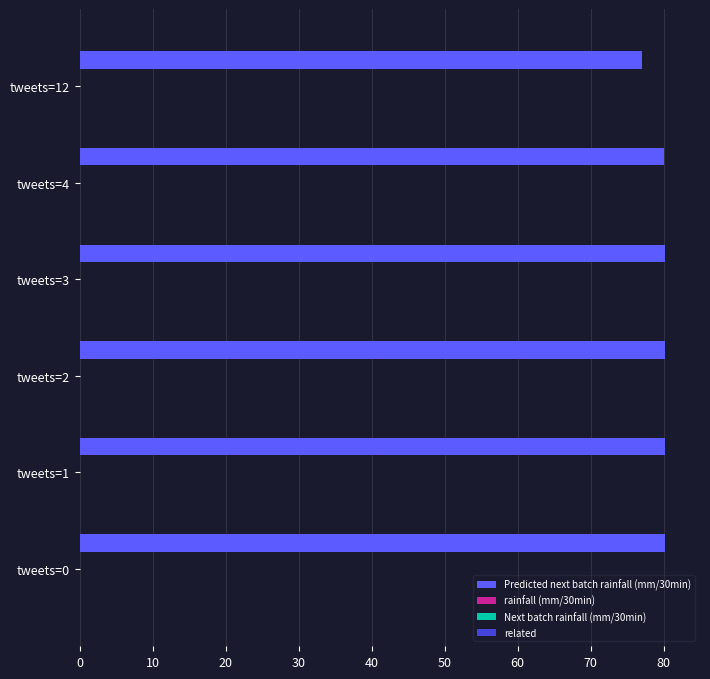

What is the sum of all values?

478.0